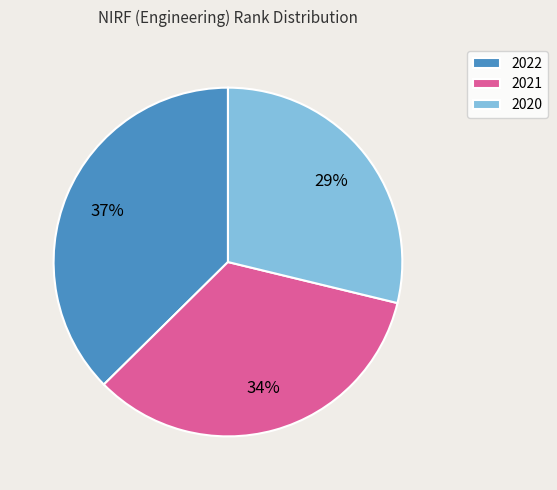

Which category has the biggest portion of the pie?

2022